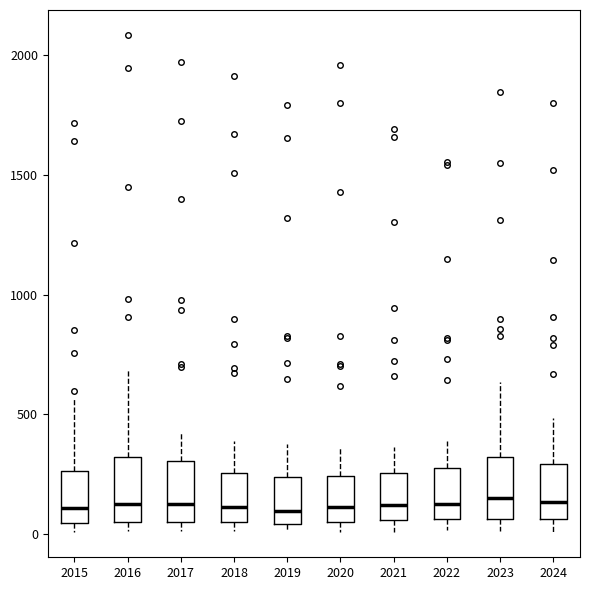

Reading left to right, read every box against the y-axis: the position of its median line, the range the box covers, and the ends of its whiskers. The values are not printed on the chart, so give them approximately, as read against the axis.

2015: median 100, box 50 to 250, whiskers 0 to 550
2016: median 150, box 50 to 300, whiskers 0 to 700
2017: median 100, box 50 to 300, whiskers 0 to 400
2018: median 100, box 50 to 250, whiskers 0 to 400
2019: median 100, box 50 to 250, whiskers 0 to 400
2020: median 100, box 50 to 250, whiskers 0 to 350
2021: median 100, box 50 to 250, whiskers 0 to 350
2022: median 150, box 50 to 250, whiskers 0 to 400
2023: median 150, box 50 to 300, whiskers 0 to 650
2024: median 150, box 50 to 300, whiskers 0 to 500